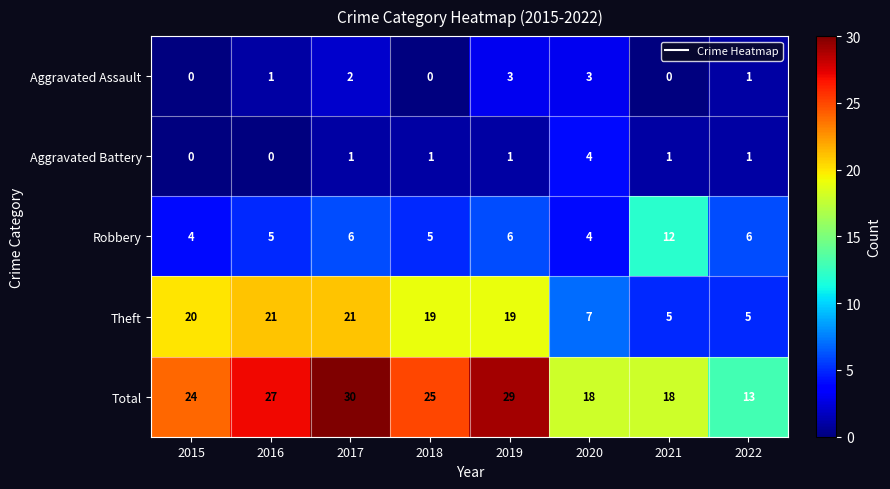

Rank the series by their maximum value, from highest to lowest.

Total, Theft, Robbery, Aggravated Battery, Aggravated Assault